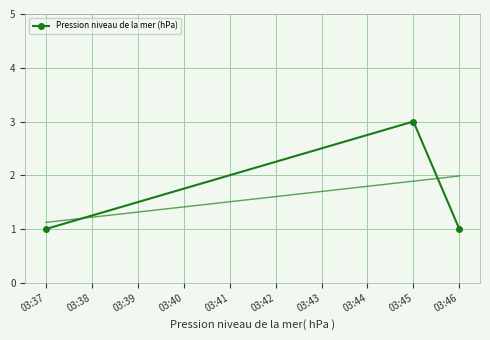

What is the sum of all values?

5